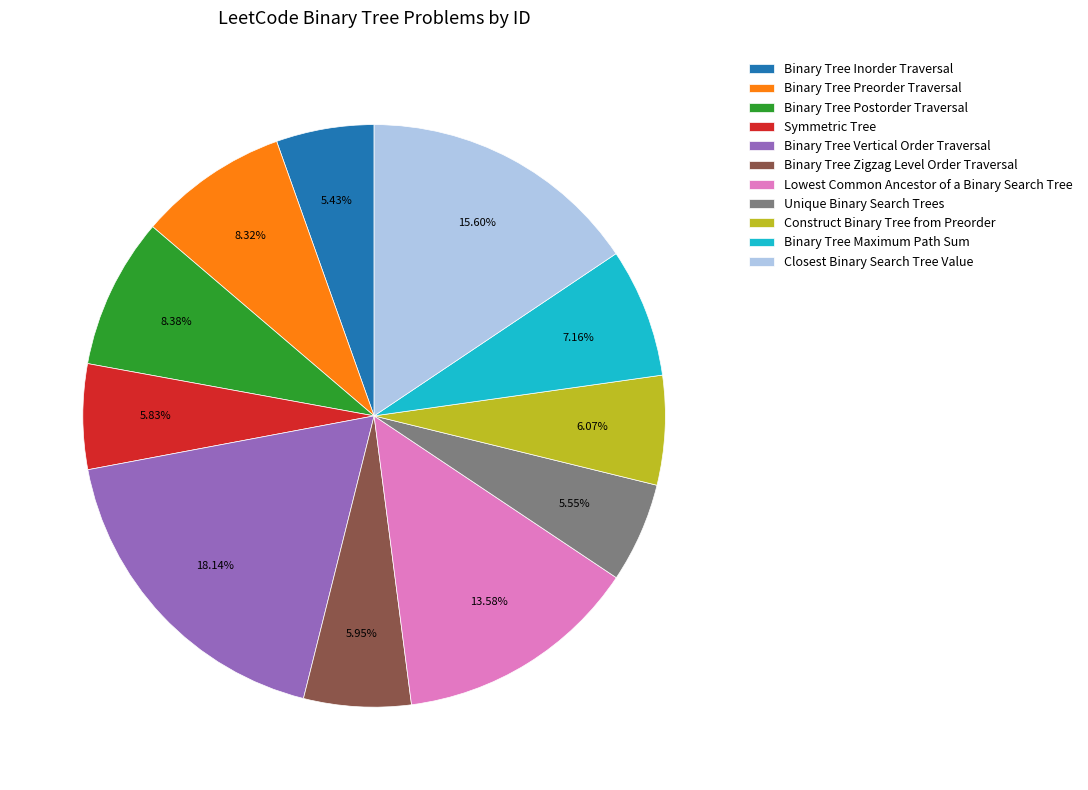

How many slices are in this pie chart?

11